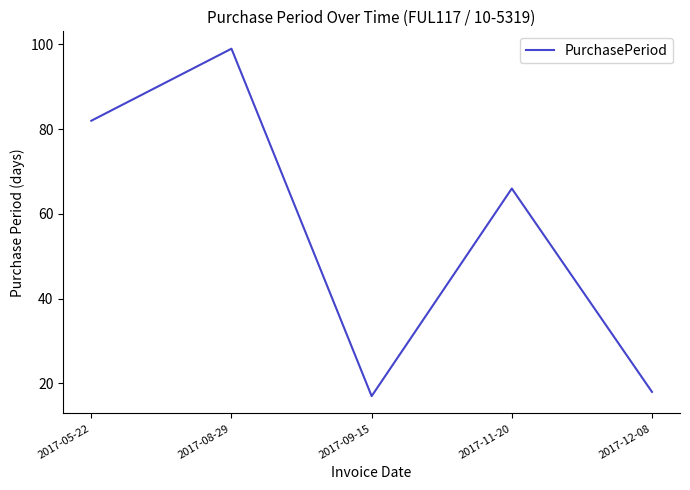

How many series are shown in this chart?

1